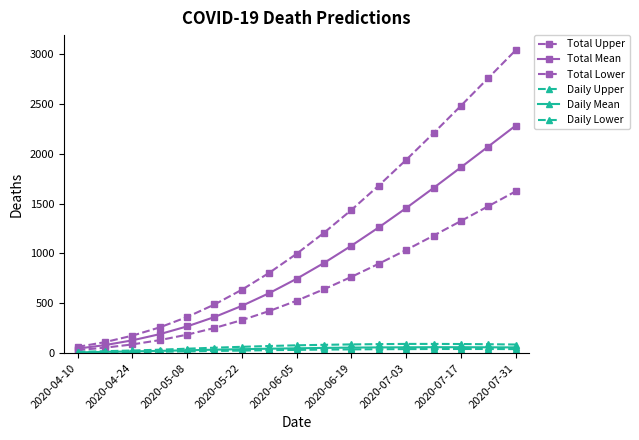

How many lines are shown in the chart?

6